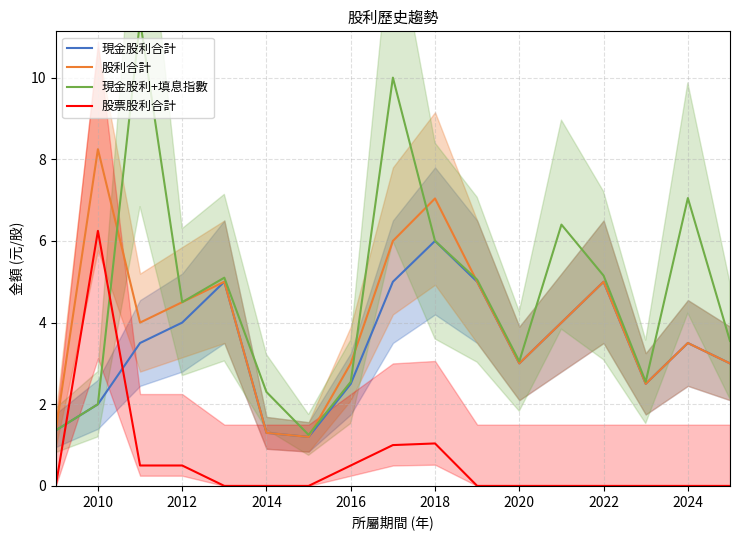

Which series has the widest spread of values?

現金股利+填息指數